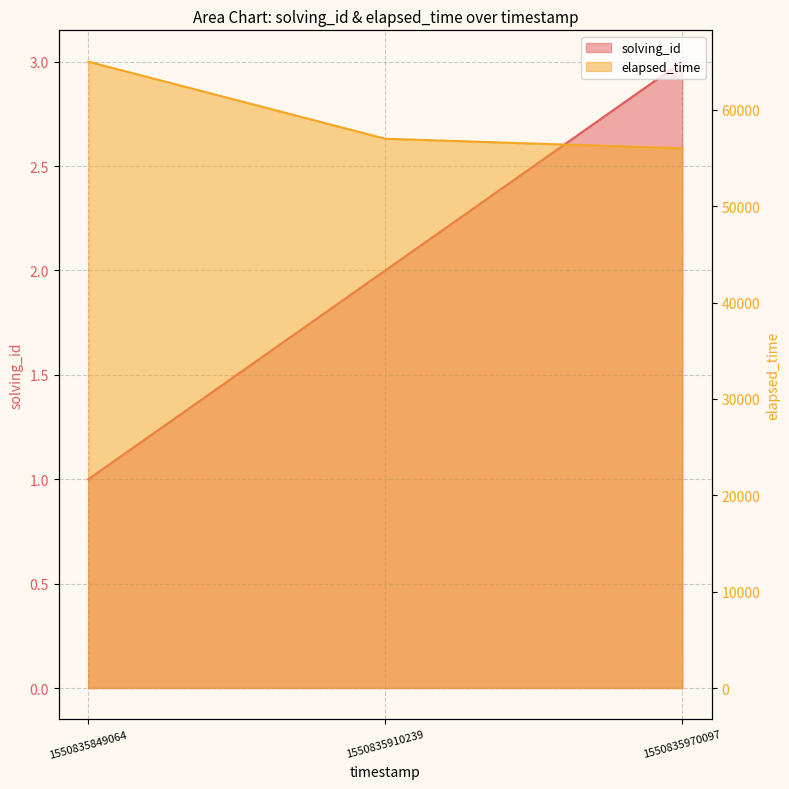

At which label does elapsed_time reach its minimum?

1550835970097